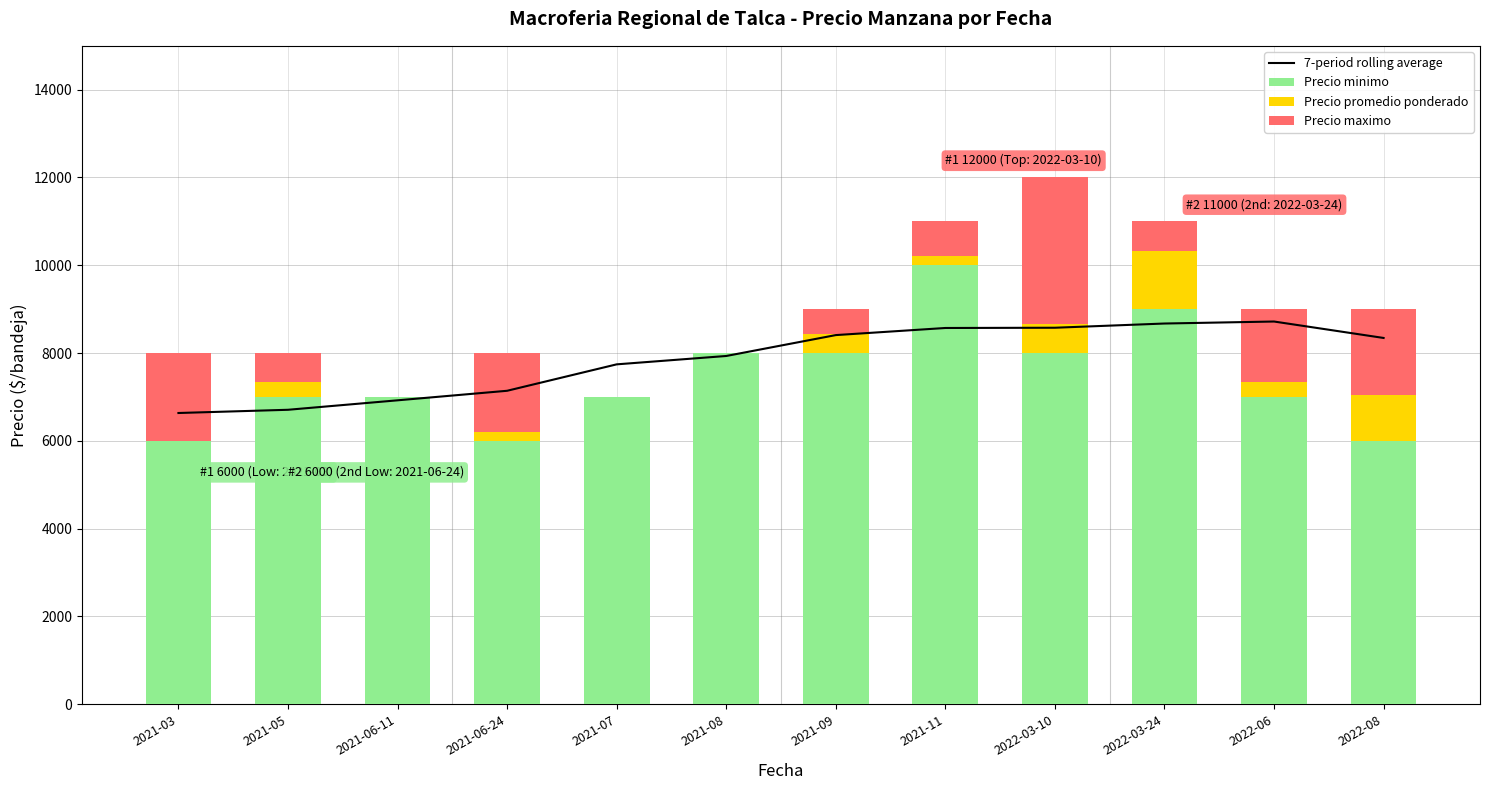

What position from the left is 2021-11?

8